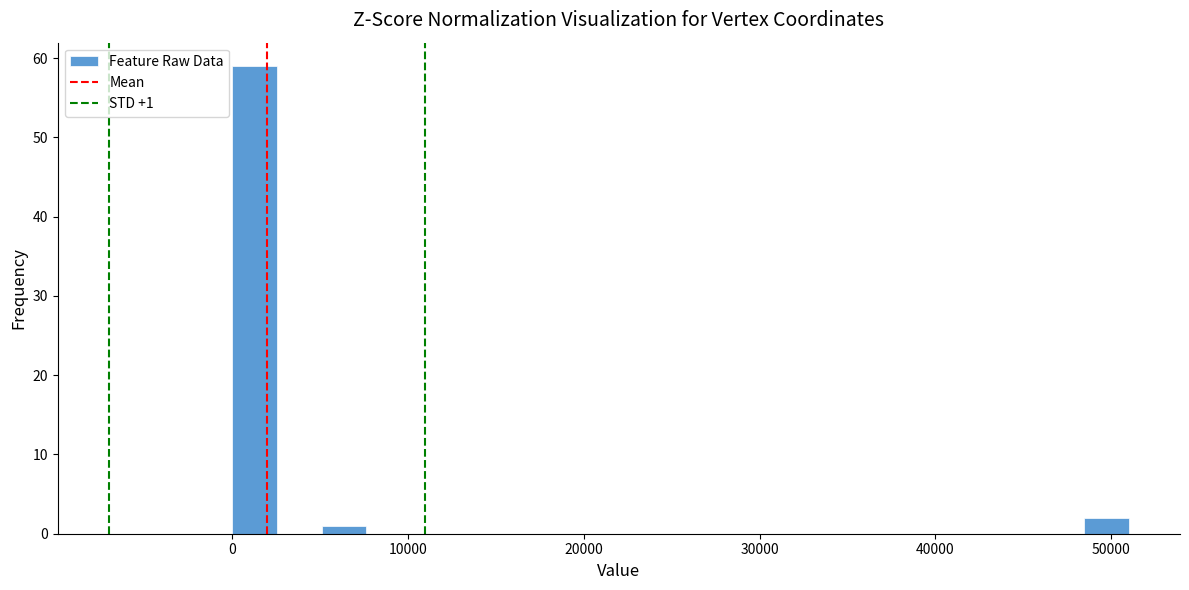

Around what value on the x-axis is the tallest bar? Give the approximate position of its centre, as read against the axis.

1000